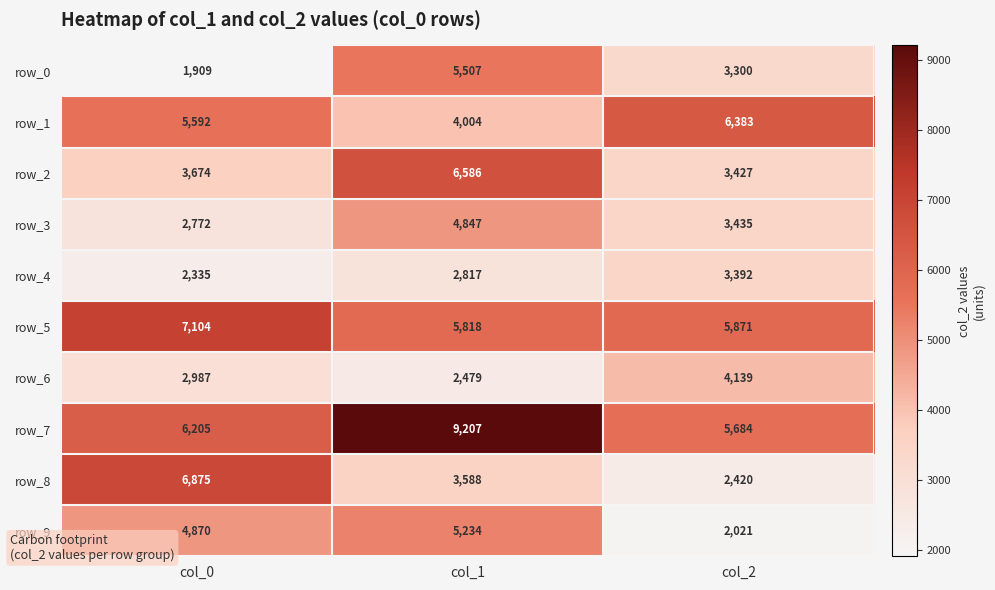

Reading right to left, transcribe all the data shown in this chart.

row_0: col_2=3300	col_1=5507	col_0=1909
row_1: col_2=6383	col_1=4004	col_0=5592
row_2: col_2=3427	col_1=6586	col_0=3674
row_3: col_2=3435	col_1=4847	col_0=2772
row_4: col_2=3392	col_1=2817	col_0=2335
row_5: col_2=5871	col_1=5818	col_0=7104
row_6: col_2=4139	col_1=2479	col_0=2987
row_7: col_2=5684	col_1=9207	col_0=6205
row_8: col_2=2420	col_1=3588	col_0=6875
row_9: col_2=2021	col_1=5234	col_0=4870